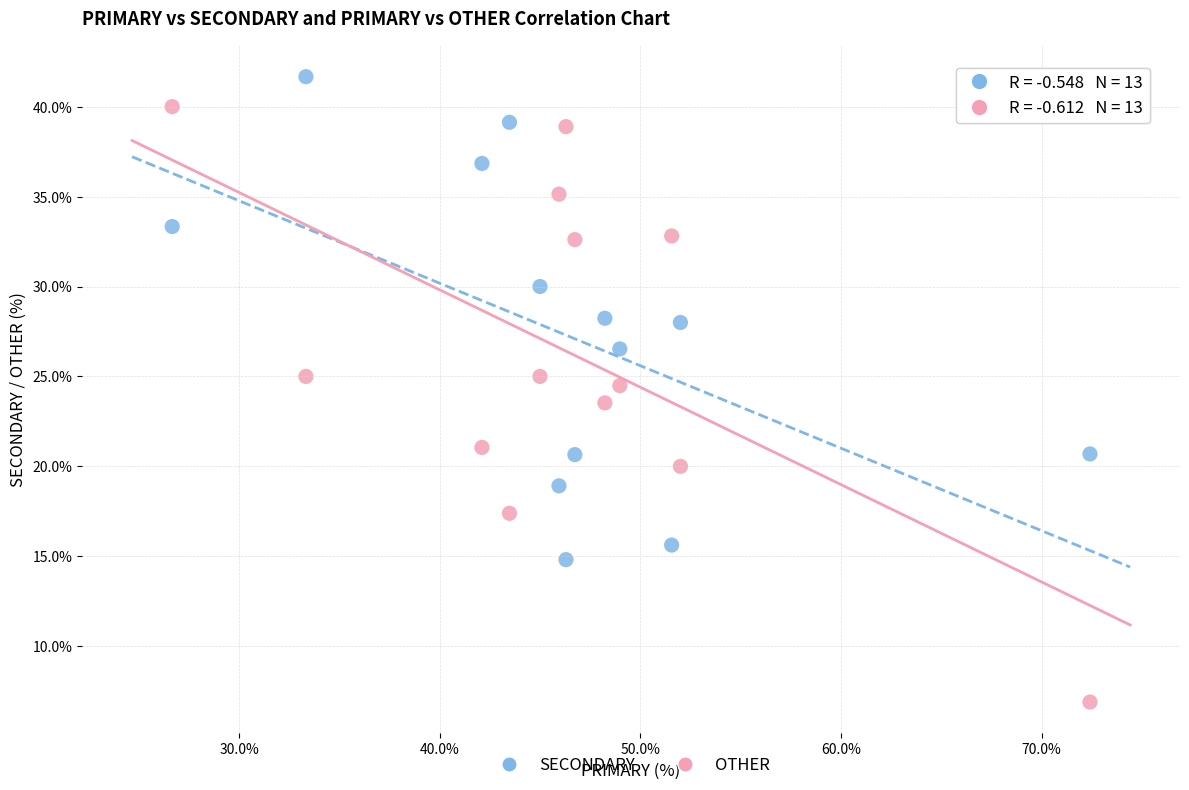

Across all data points, what is the range of X values (max minus min)?

45.7